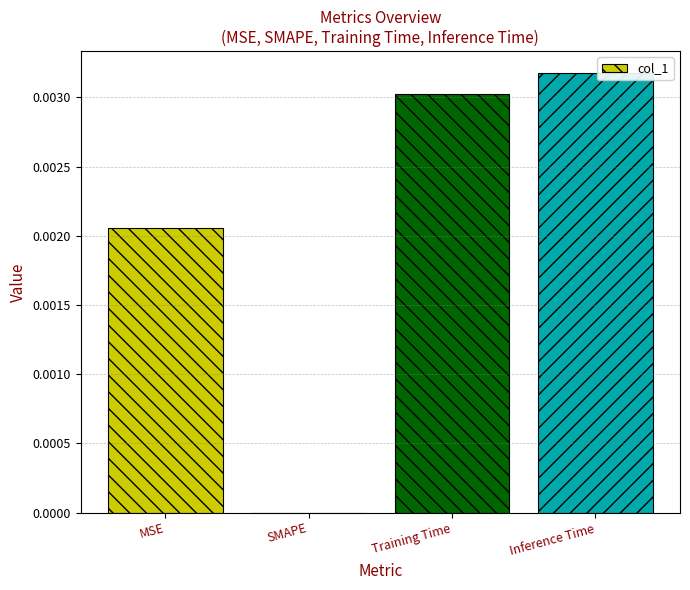

Is it true that the value at Inference Time is 0.0?

True